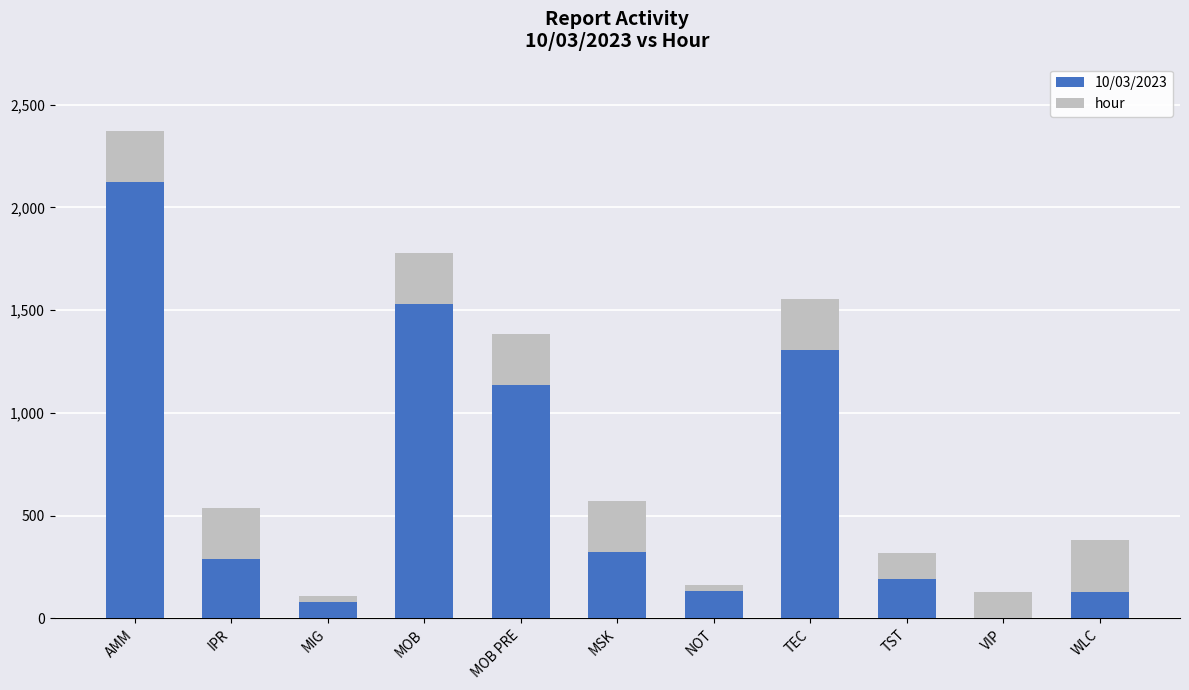

Count the number of data series in this chart.

2